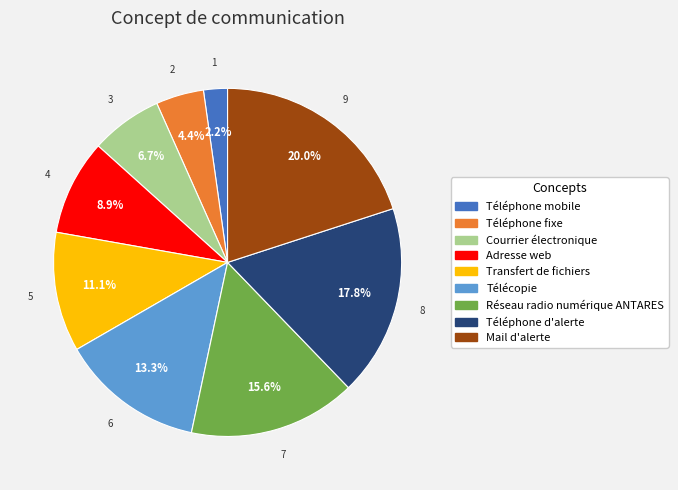

What is the total percentage of Courrier électronique and Adresse web?

15.6%